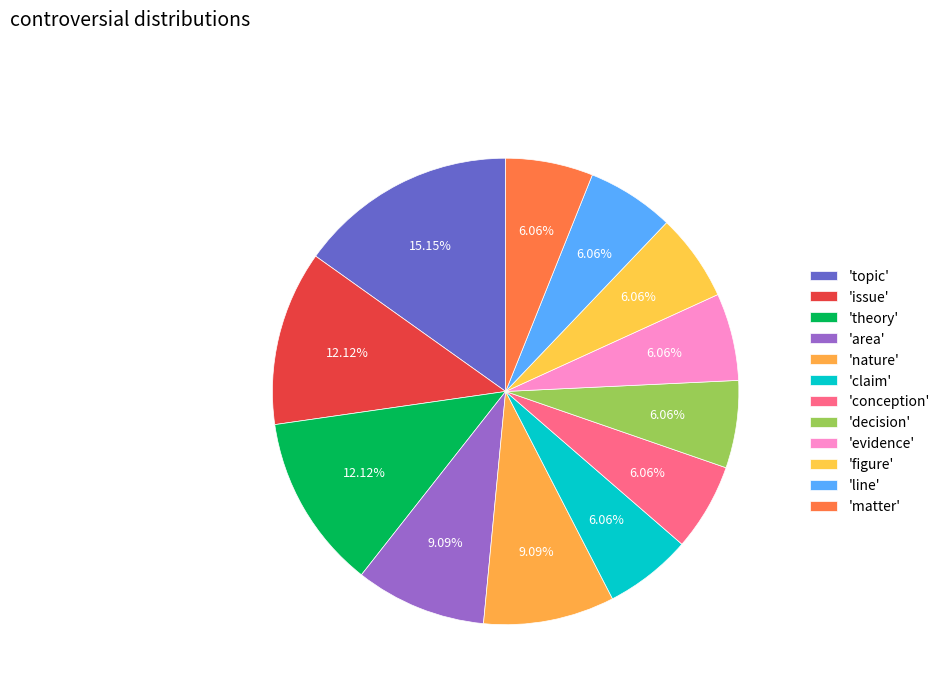

How many segments does this pie chart have?

12